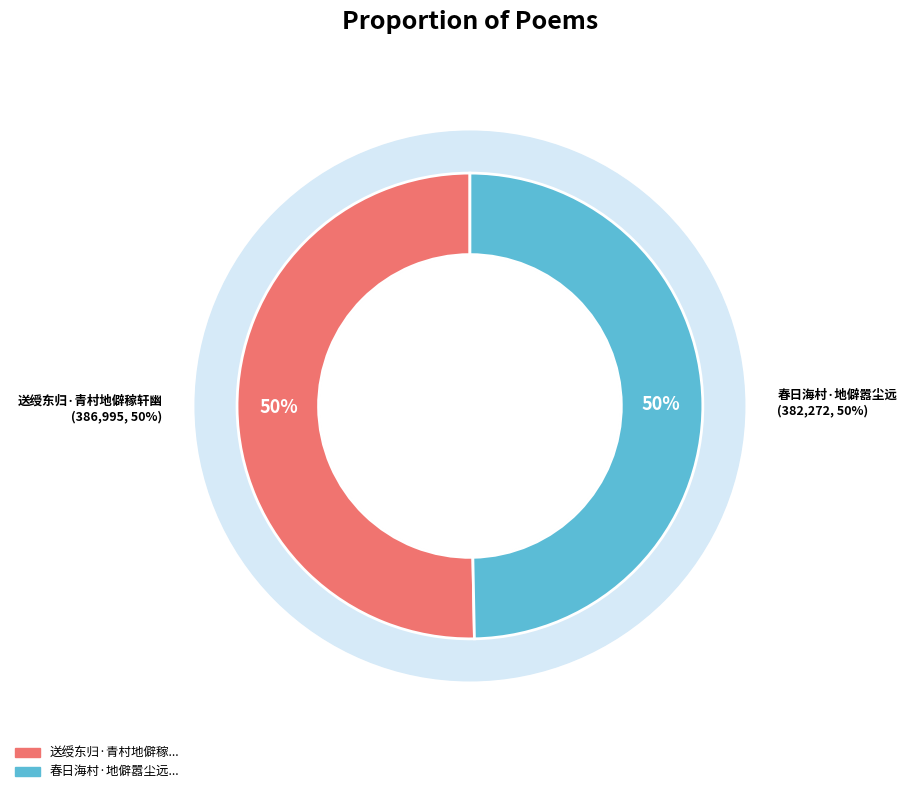

Between 送绶东归·青村地僻稼轩幽 and 春日海村·地僻嚣尘远, which is larger?

送绶东归·青村地僻稼轩幽